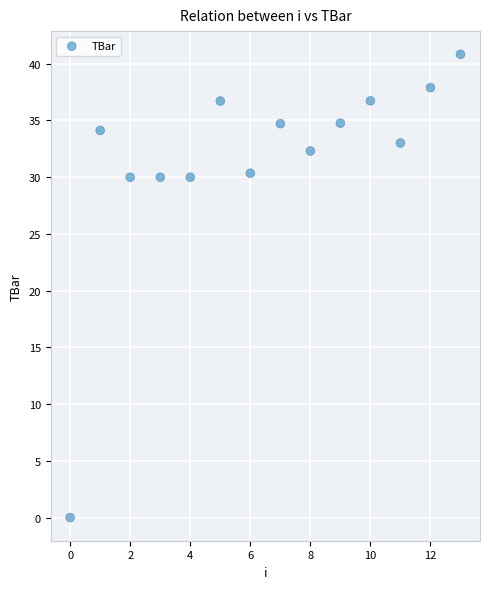

What is the range of Y values (max minus min)?

40.8